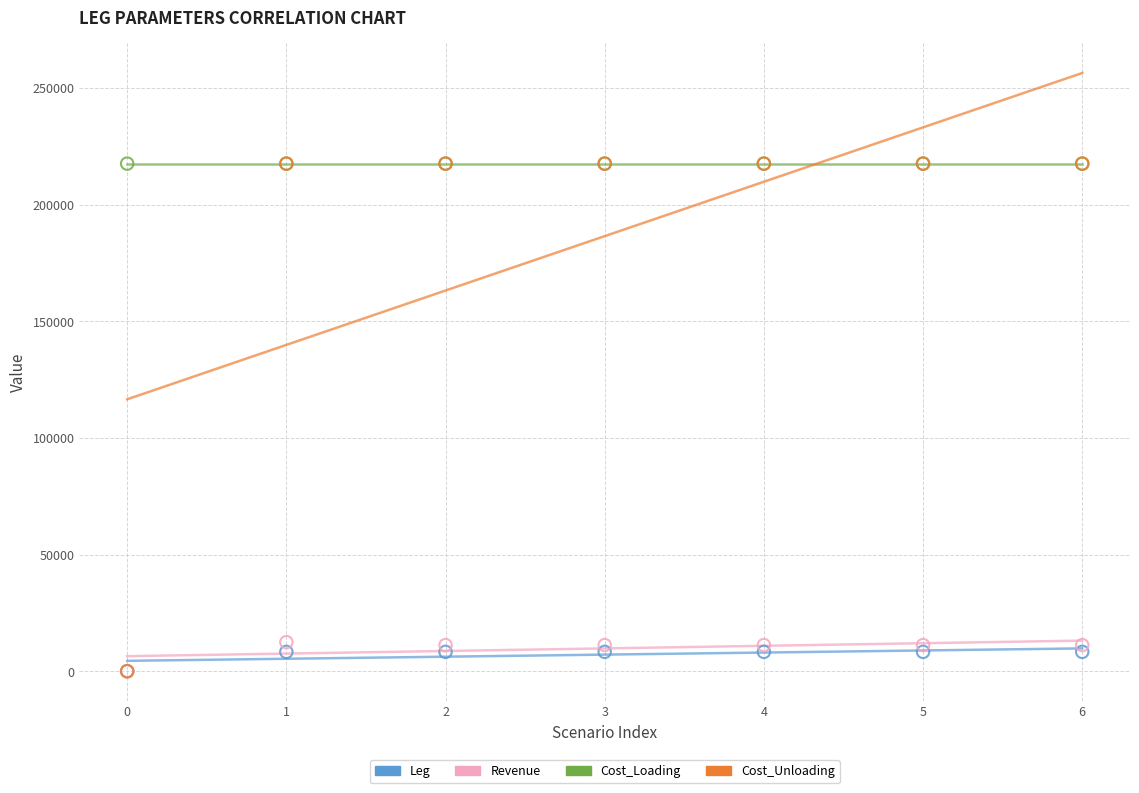

What are all the series names shown in the legend?

Leg, Revenue, Cost_Loading, Cost_Unloading